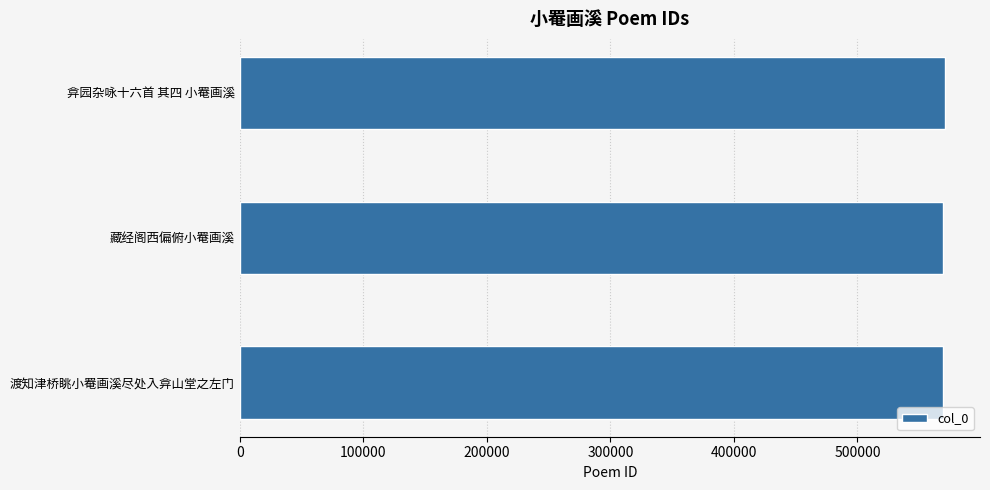

What is the average value?

569776